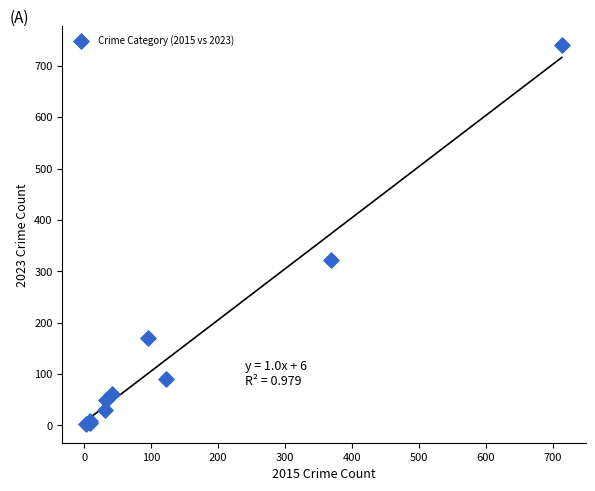

What Y value in the scatter plot is closest to 371?

321